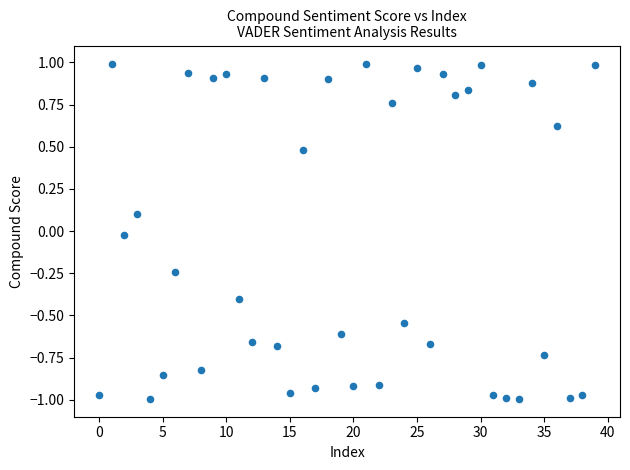

What is the range of Y values (max minus min)?

2.0